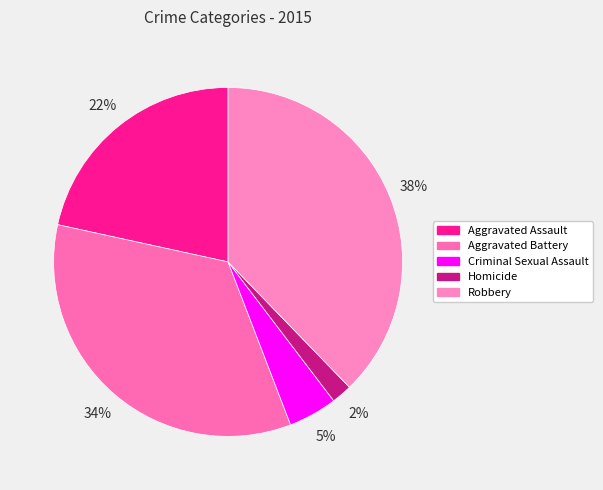

True or false: Aggravated Battery accounts for 34% of the total.

True